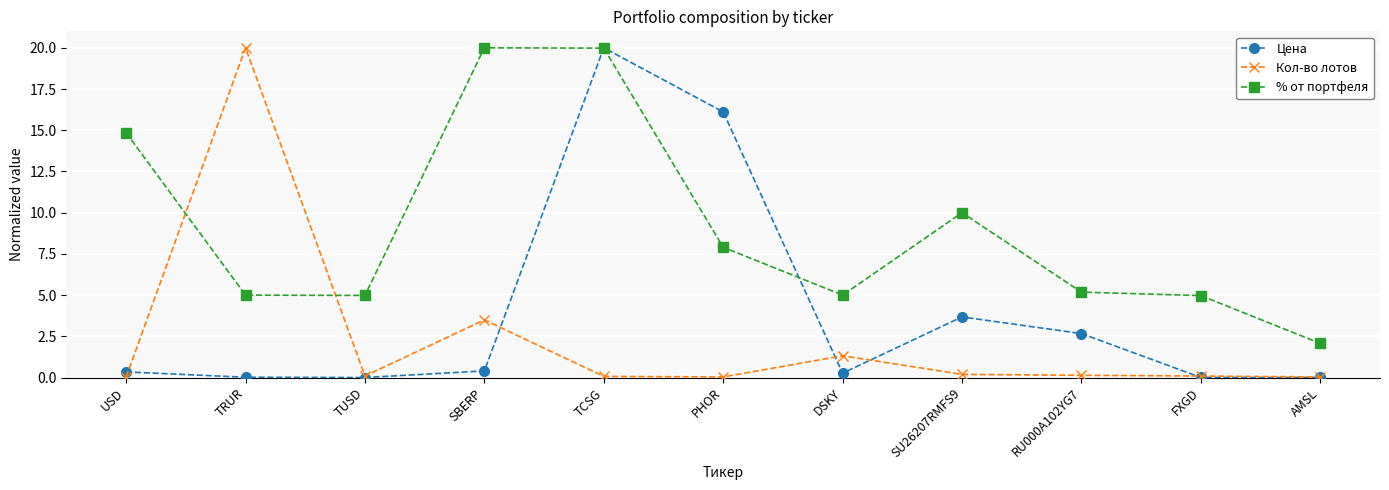

Rank the series by their average value, from highest to lowest.

% от портфеля, Цена, Кол-во лотов